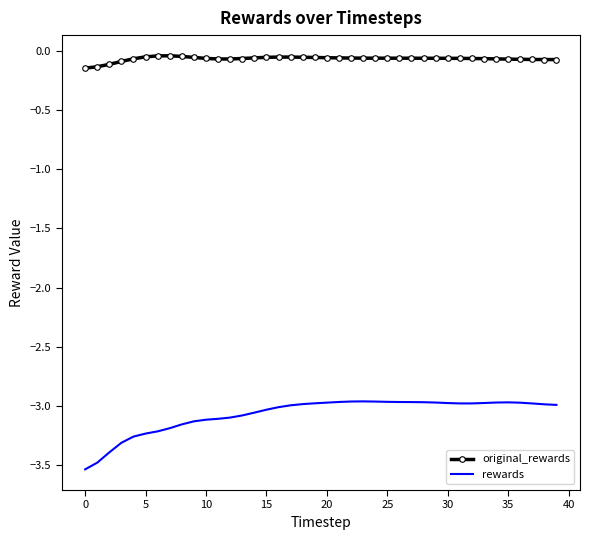

Which series has the widest spread of values?

rewards